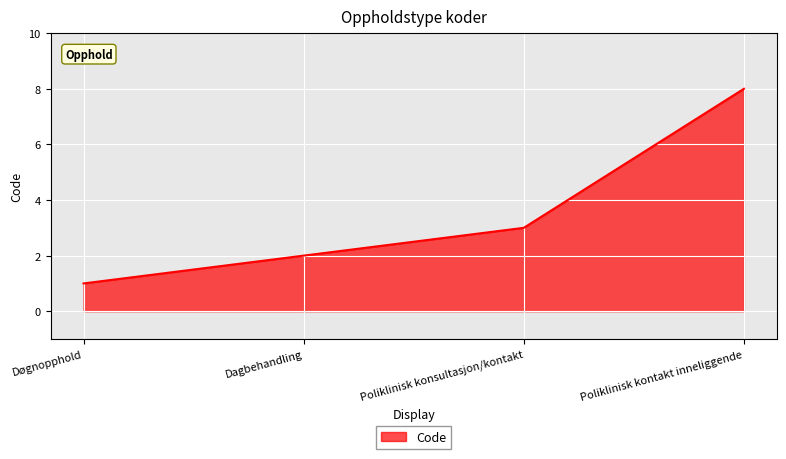

How many lines are shown in the chart?

1